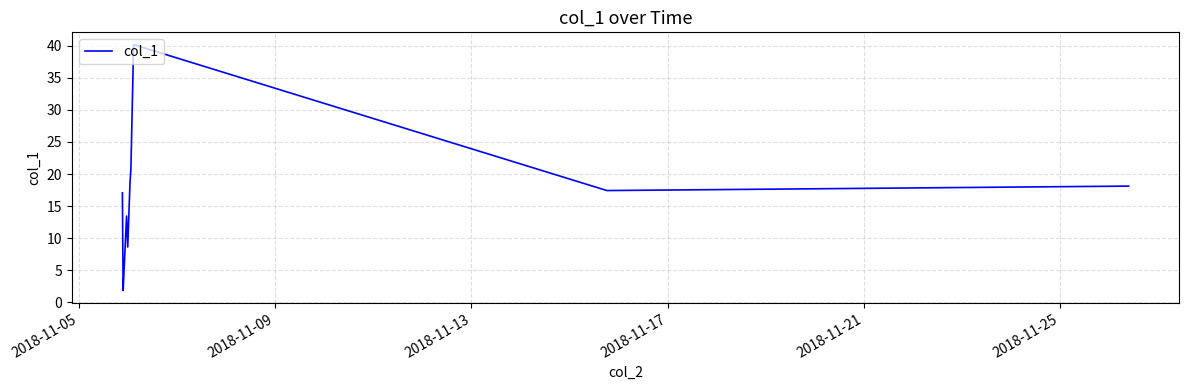

What is the smallest value displayed?

1.8